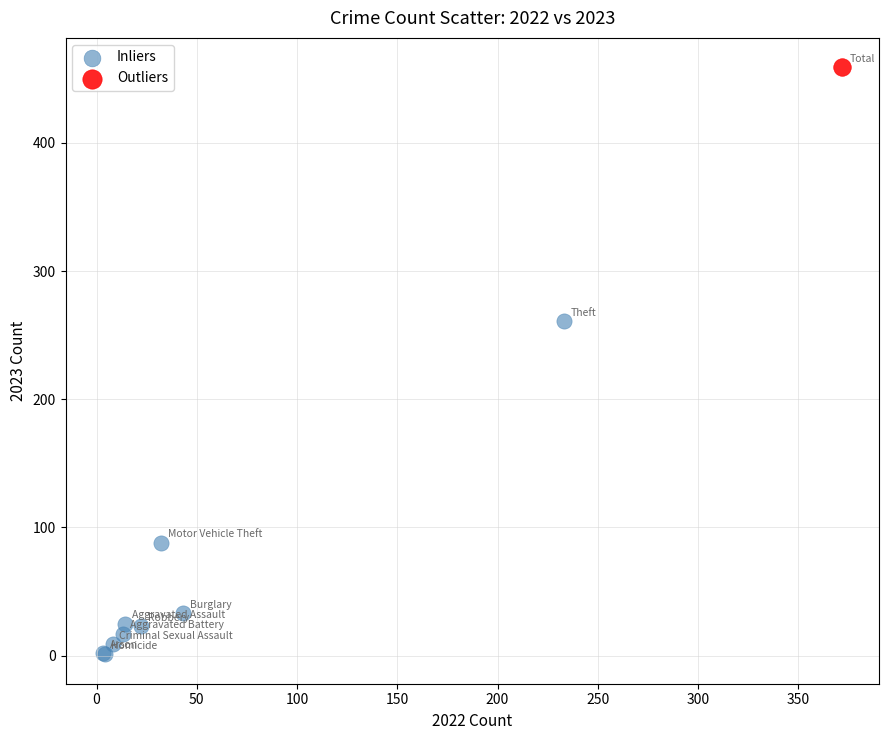

What are all the series names shown in the legend?

Inliers, Outliers